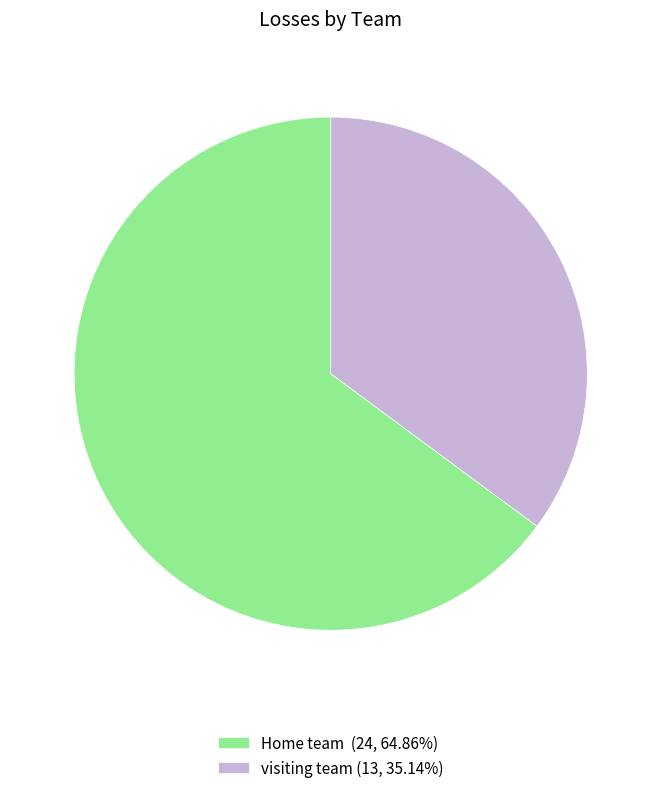

How many slices are in this pie chart?

2